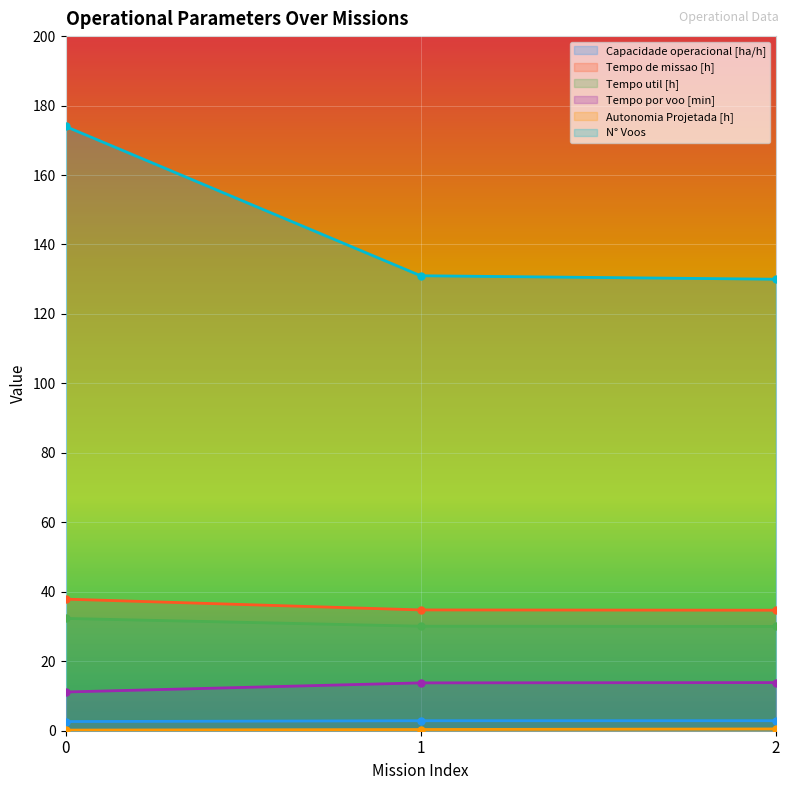

Is it true that Autonomia Projetada [h] equals 0.5 at 2?

True